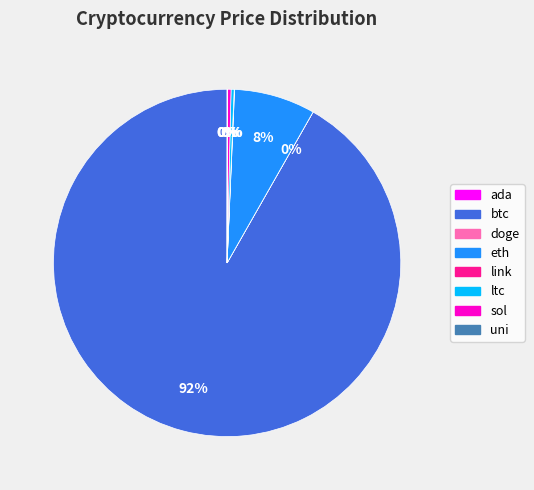

Is it true that eth is 2% of the pie?

False